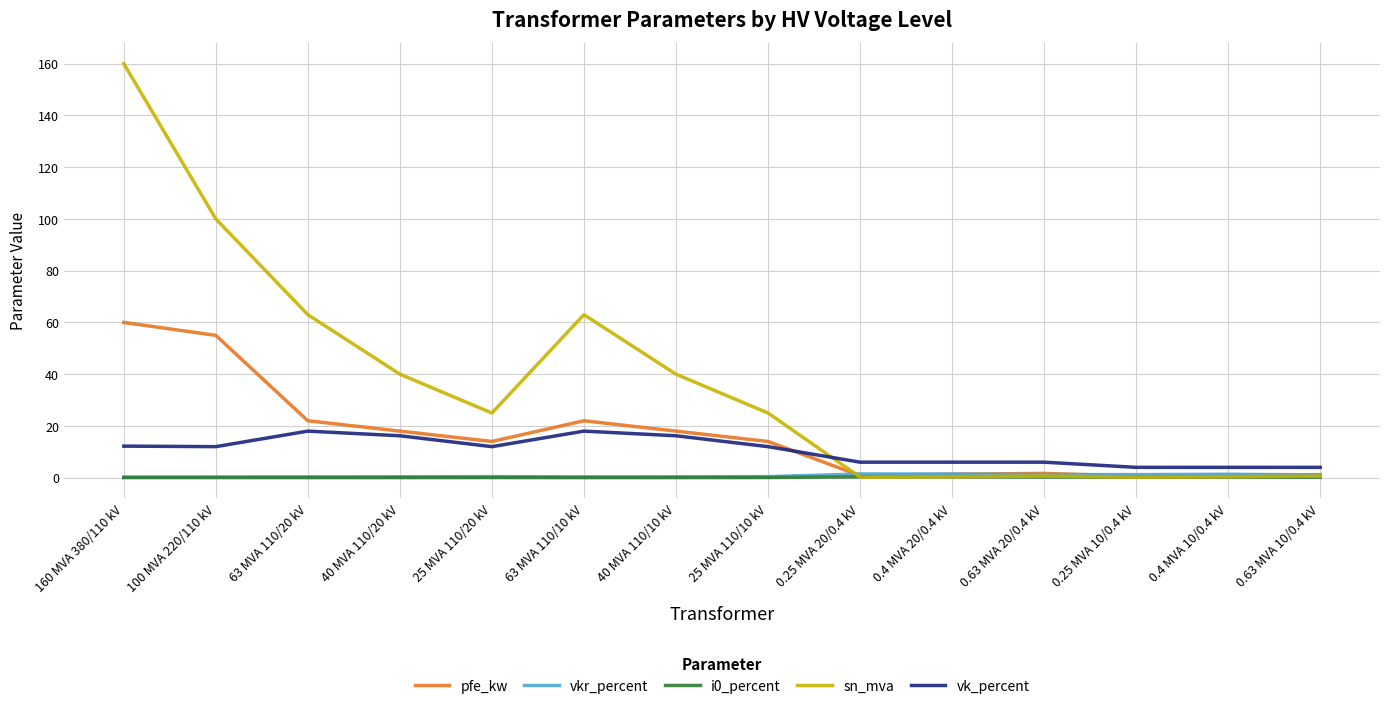

Where do vk_percent and pfe_kw first cross each other?

25 MVA 110/10 kV and 0.25 MVA 20/0.4 kV